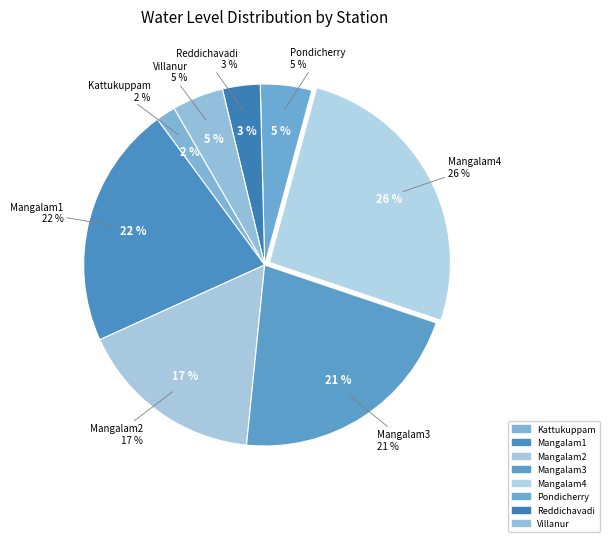

The Villanur slice represents 12% of the pie. True or false?

False